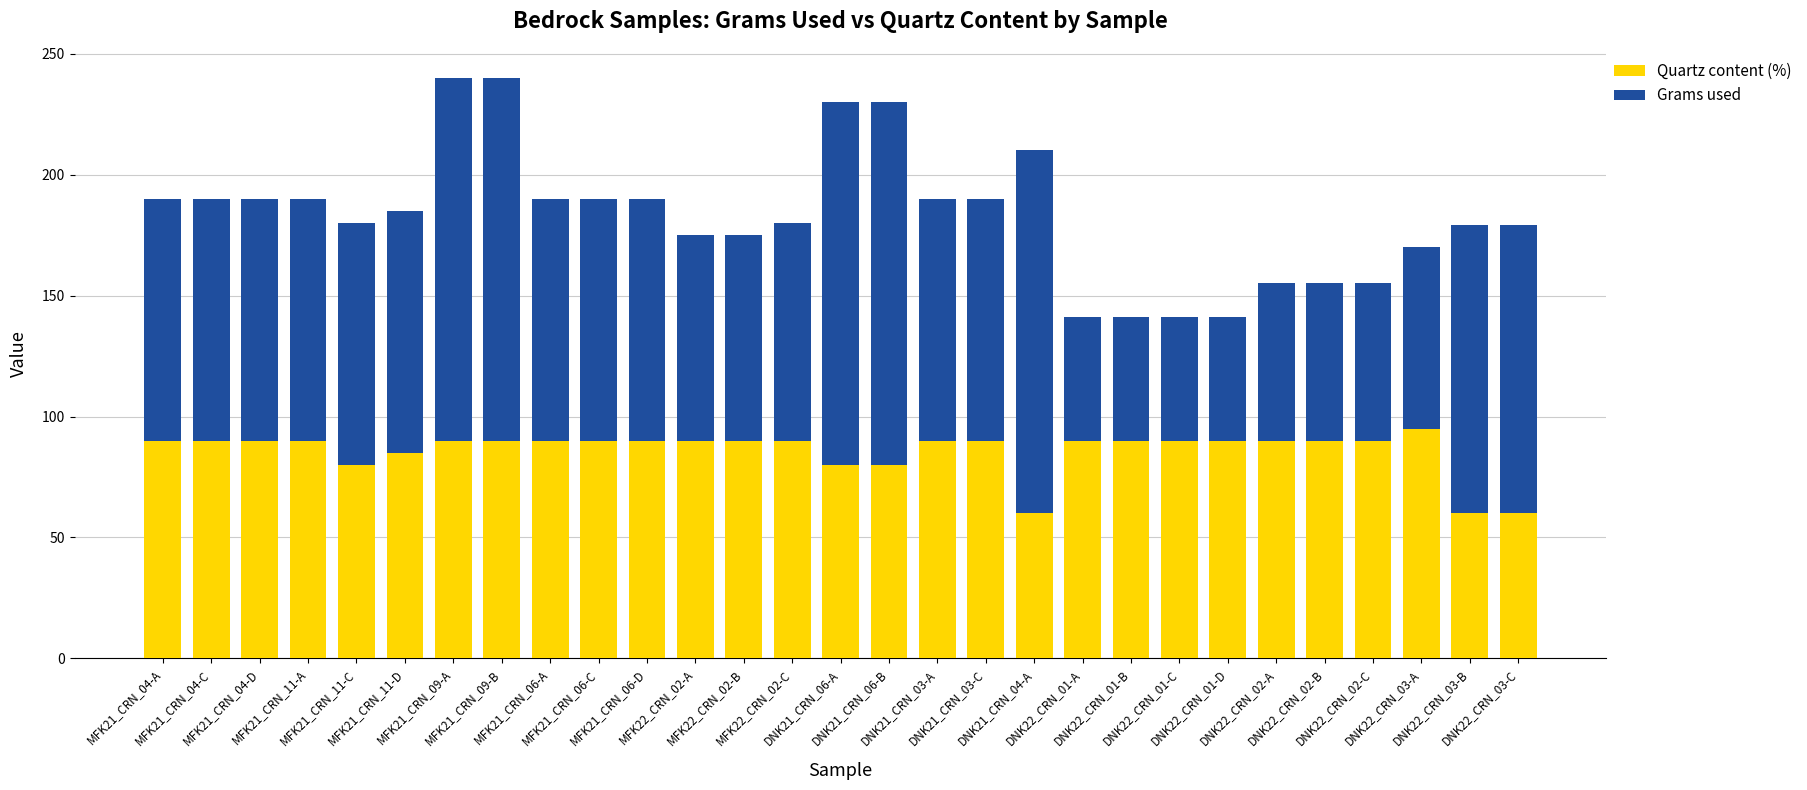

What is the lowest value of the Quartz content (%) series?

60